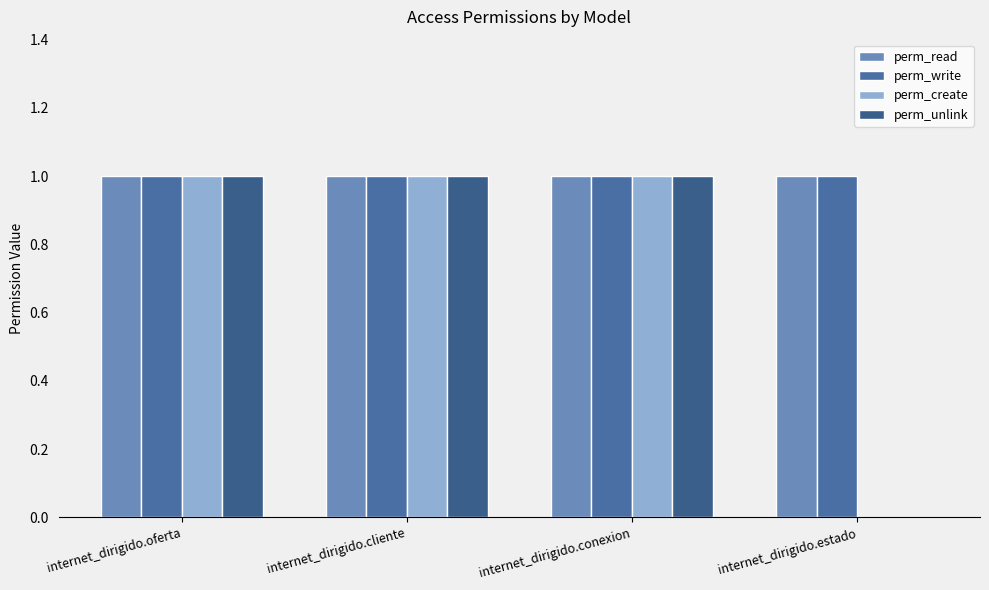

What is the sum of all perm_write values?

4